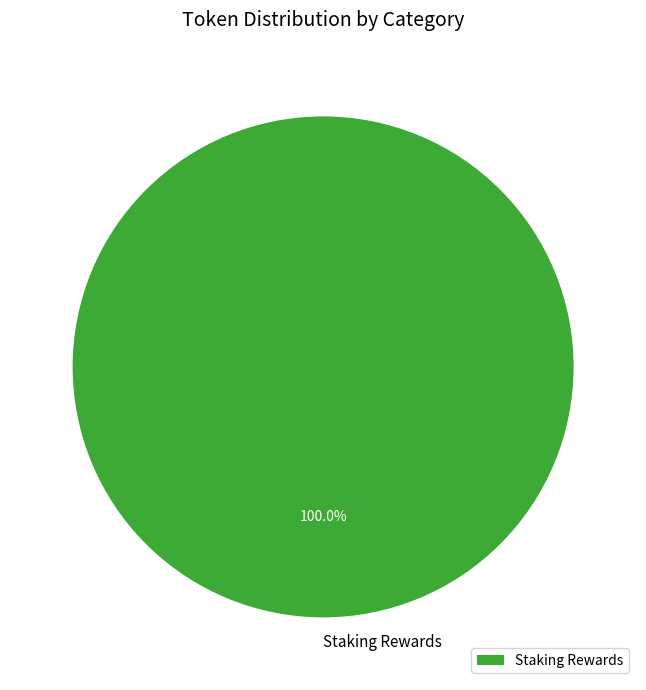

How many segments does this pie chart have?

1